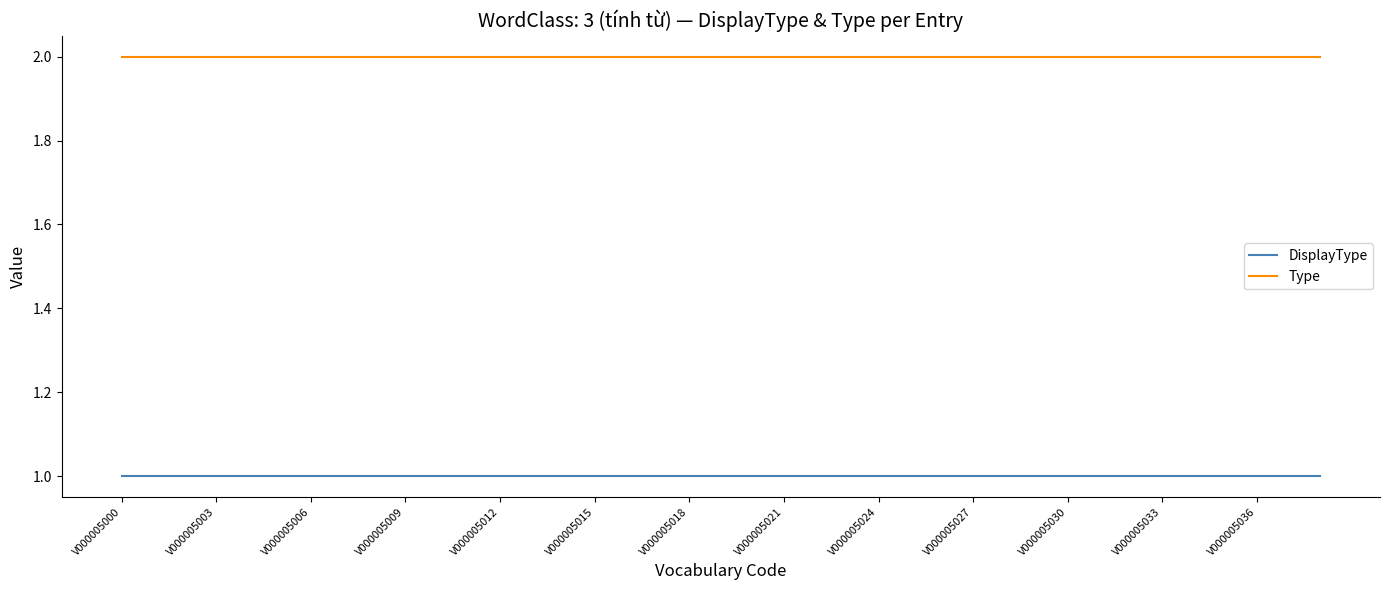

List the series in order of their overall mean, highest first.

Type, DisplayType